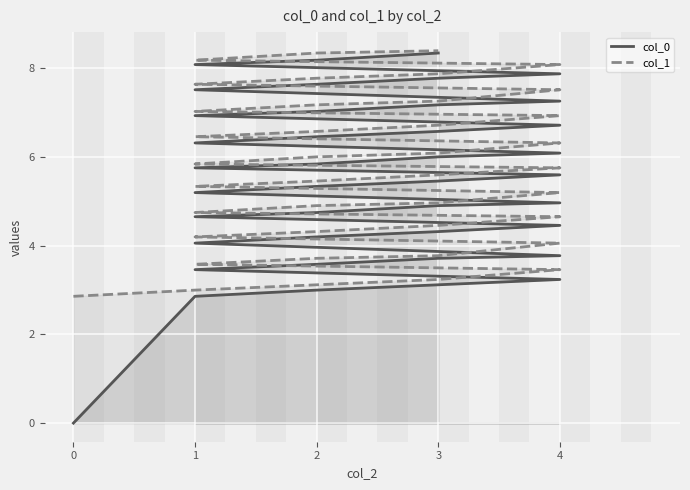

True or false: col_0 has more than 2 interior local peaks.

False